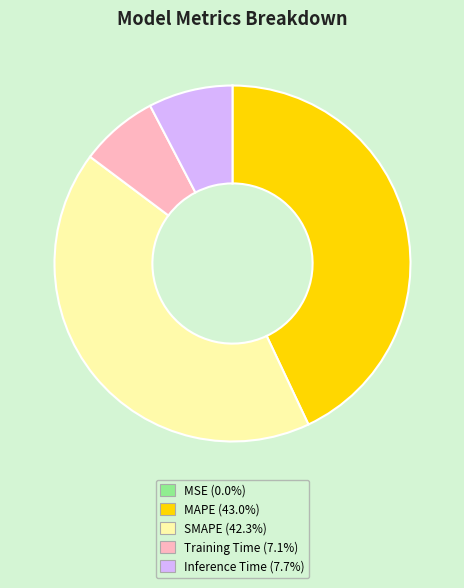

Which has a higher value, MAPE or Inference Time?

MAPE